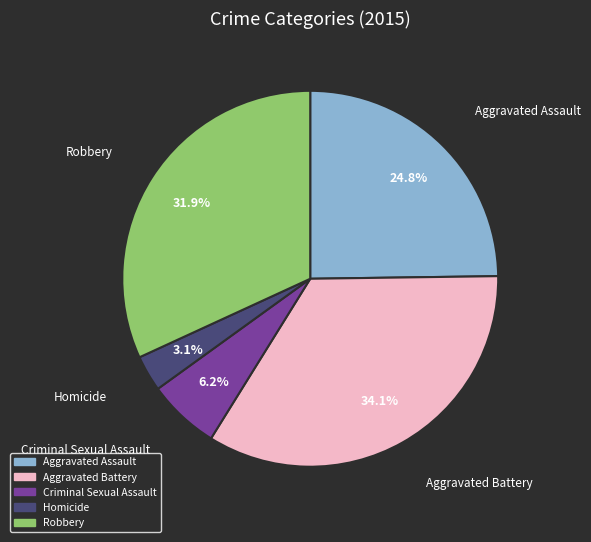

How many slices are in this pie chart?

5